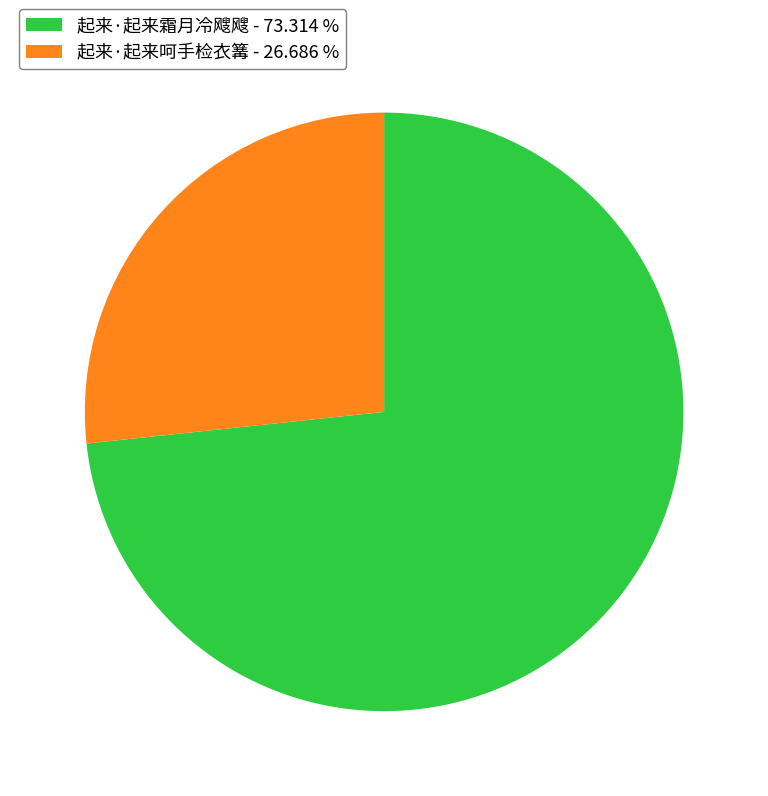

True or false: 起来·起来霜月冷飕飕 accounts for 73% of the total.

True